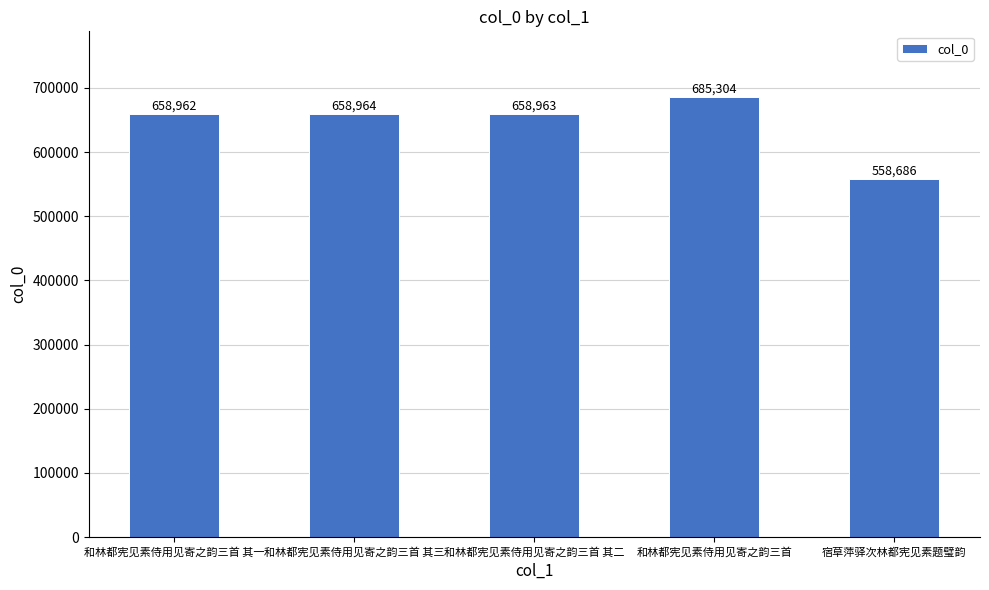

How many values are below 658963?

2